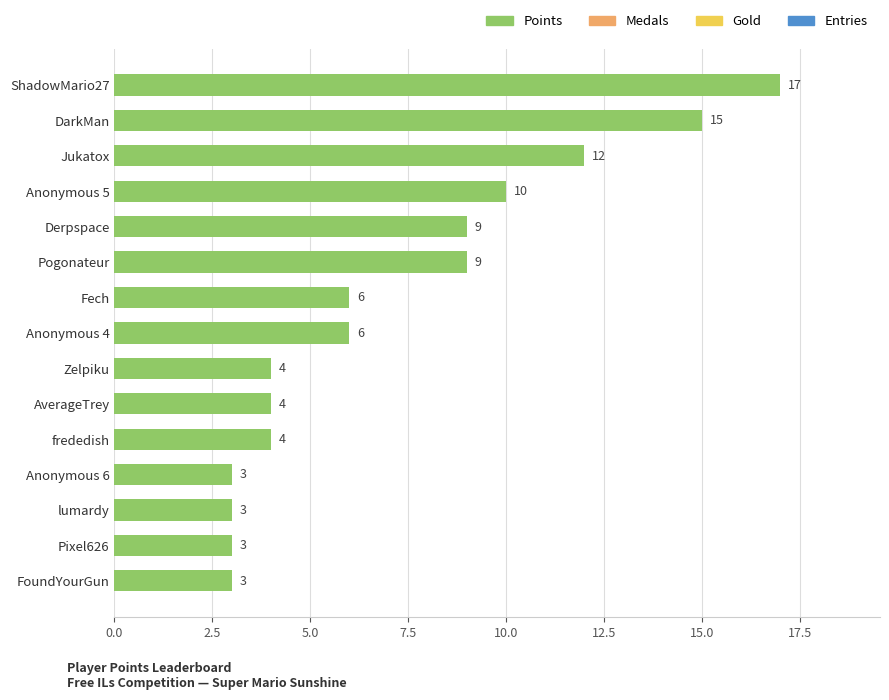

What is the sum of all values?

108